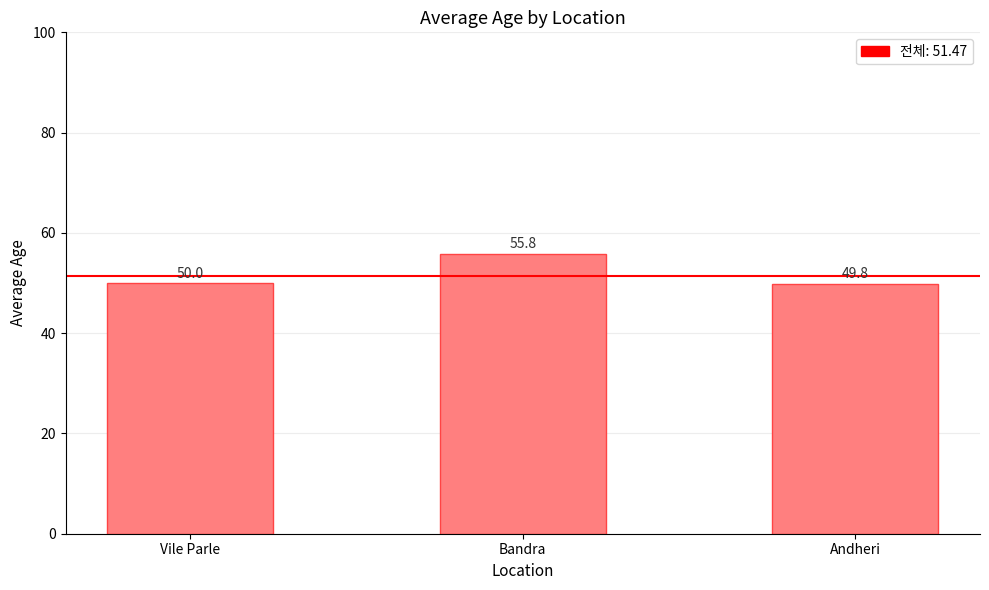

How many categories are shown in the chart?

3